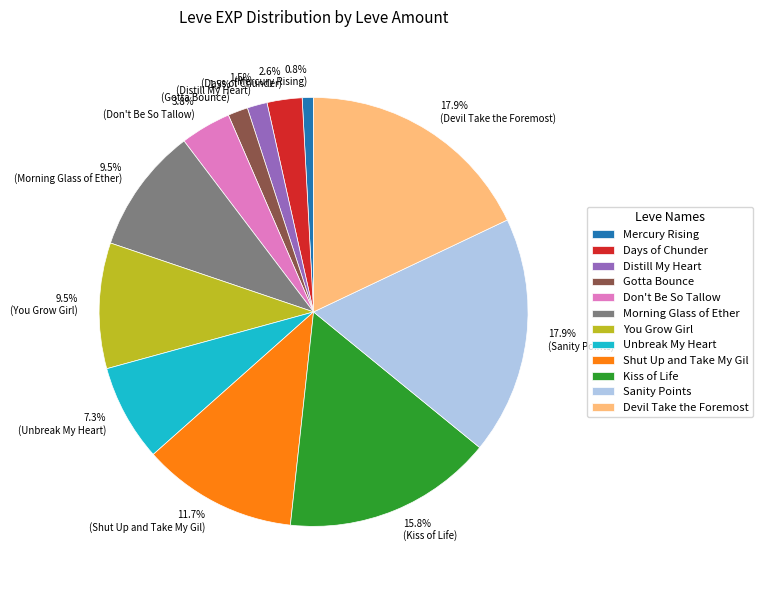

Which category has the smallest portion of the pie?

Mercury Rising